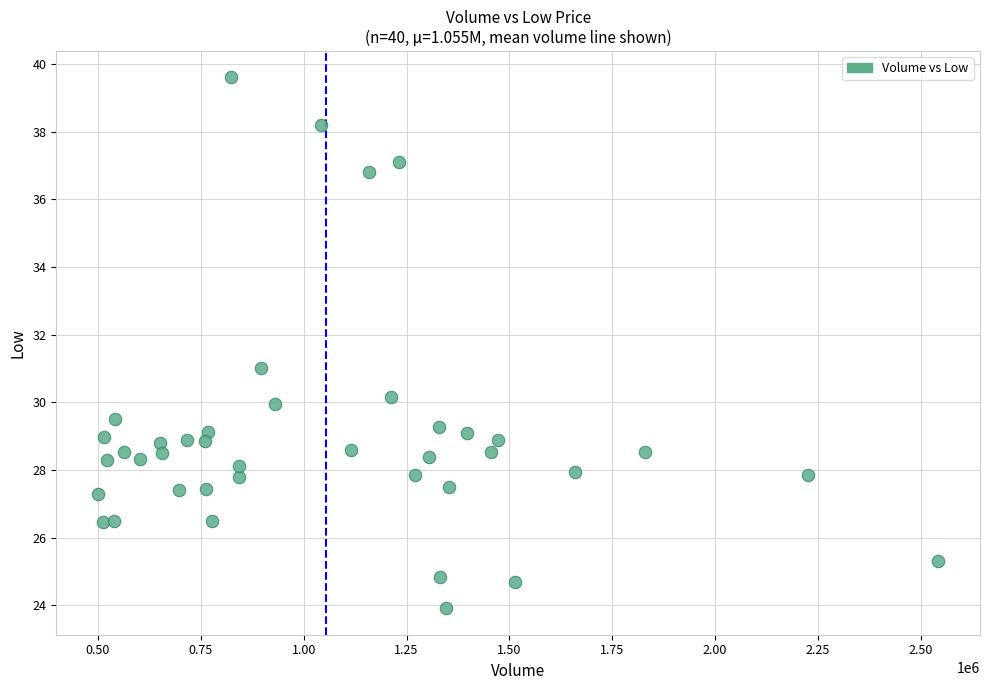

What is the range of X values (max minus min)?

2040700.0